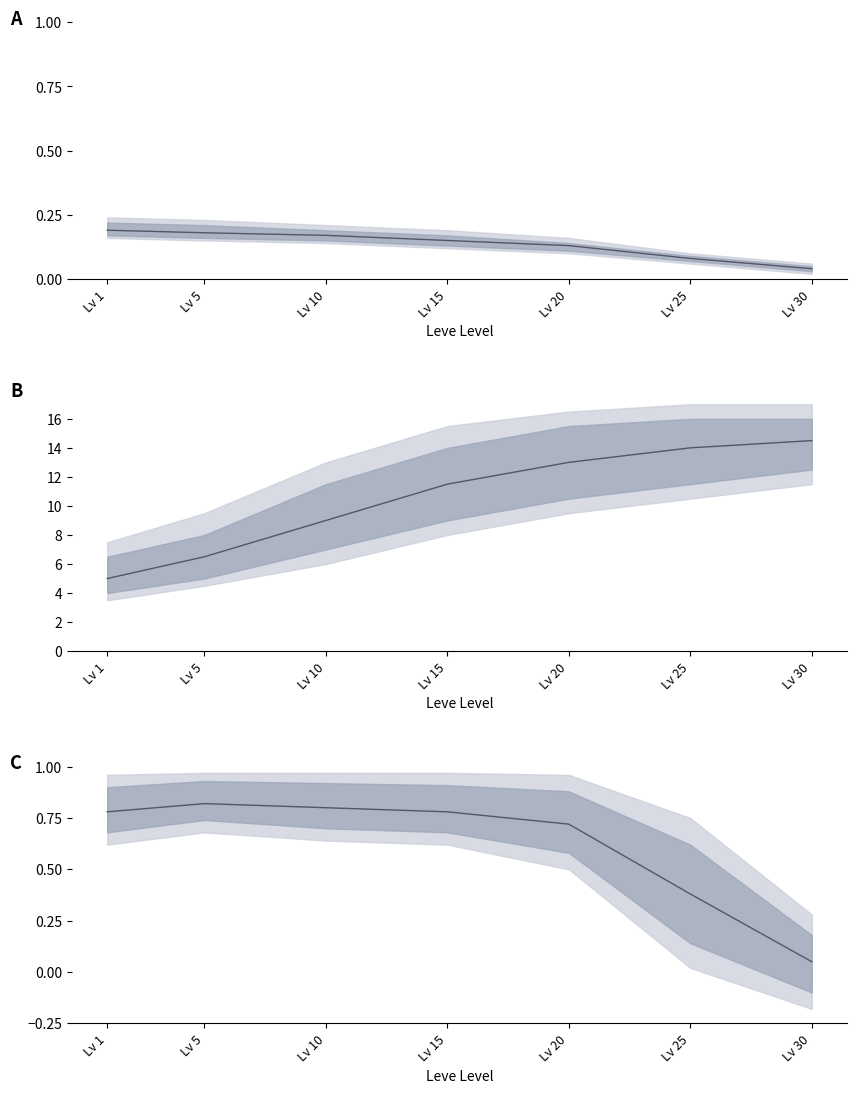

What is the sum of all values?

4.3